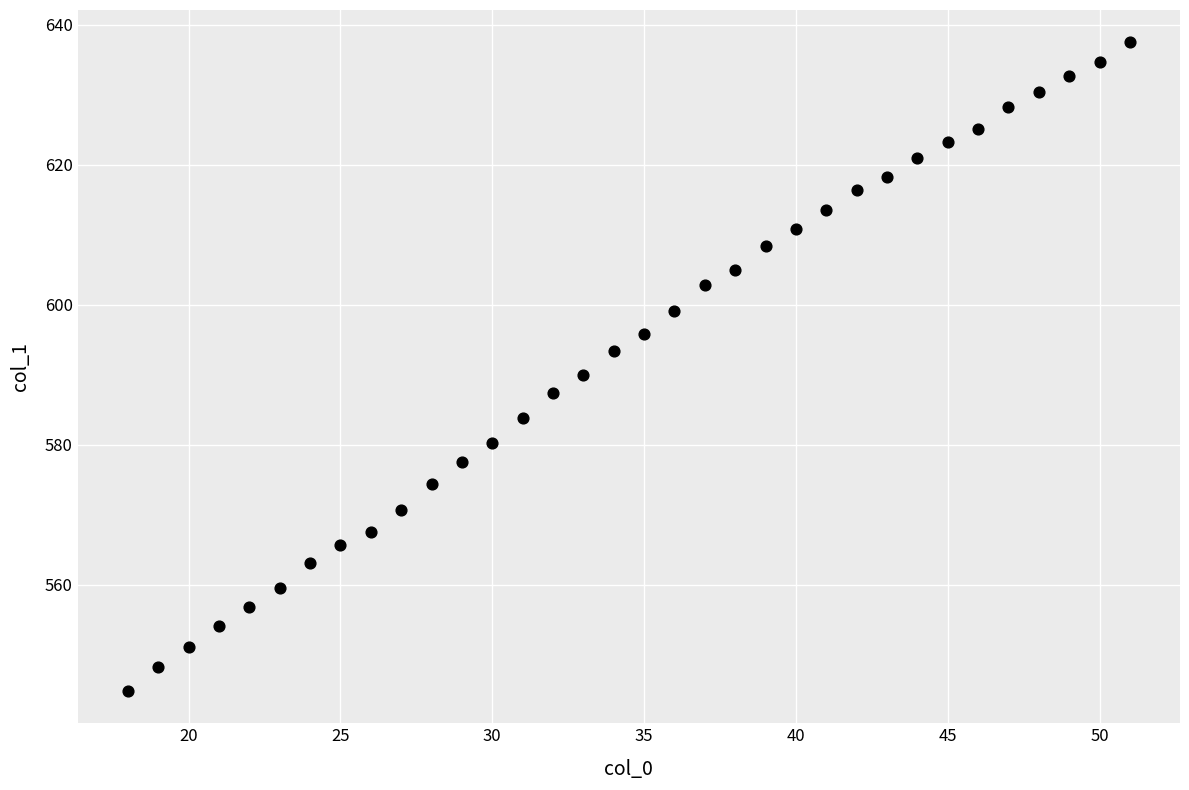

What is the range of Y values (max minus min)?

92.6